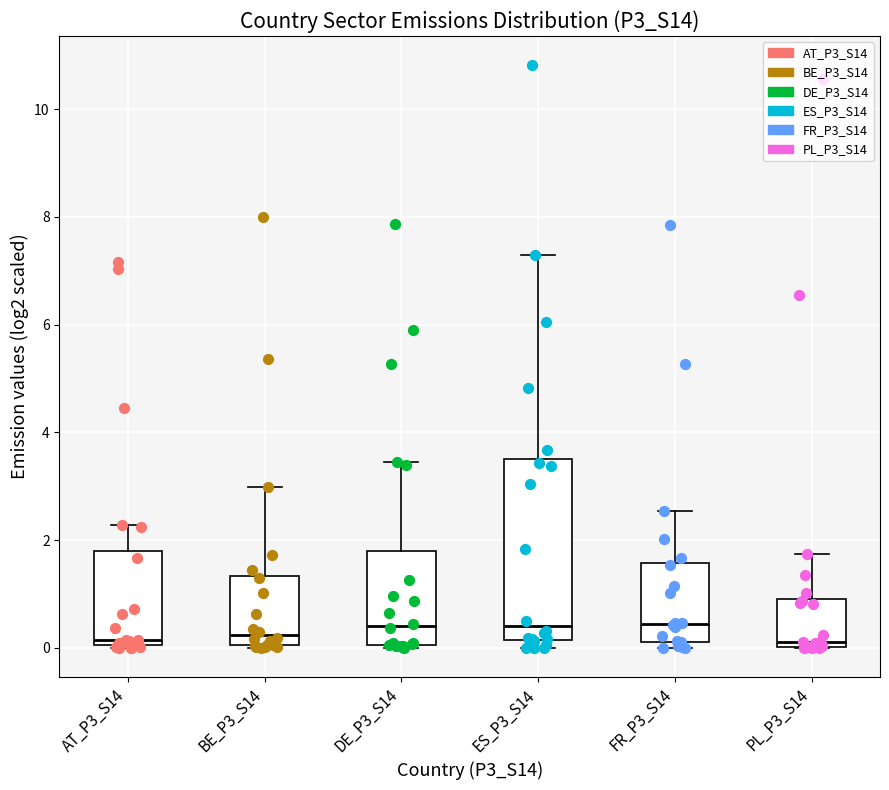

Reading left to right, read every box against the y-axis: the position of its median line, the range the box covers, and the ends of its whiskers. The values are not printed on the chart, so give them approximately, as read against the axis.

AT_P3_S14: median 0.2, box 0.0 to 1.8, whiskers 0.0 to 2.2
BE_P3_S14: median 0.2, box 0.0 to 1.4, whiskers 0.0 to 3.0
DE_P3_S14: median 0.4, box 0.0 to 1.8, whiskers 0.0 to 3.4
ES_P3_S14: median 0.4, box 0.2 to 3.4, whiskers 0.0 to 7.2
FR_P3_S14: median 0.4, box 0.2 to 1.6, whiskers 0.0 to 2.6
PL_P3_S14: median 0.0 (just above the box's lower edge), box 0.0 to 1.0, whiskers 0.0 to 1.8